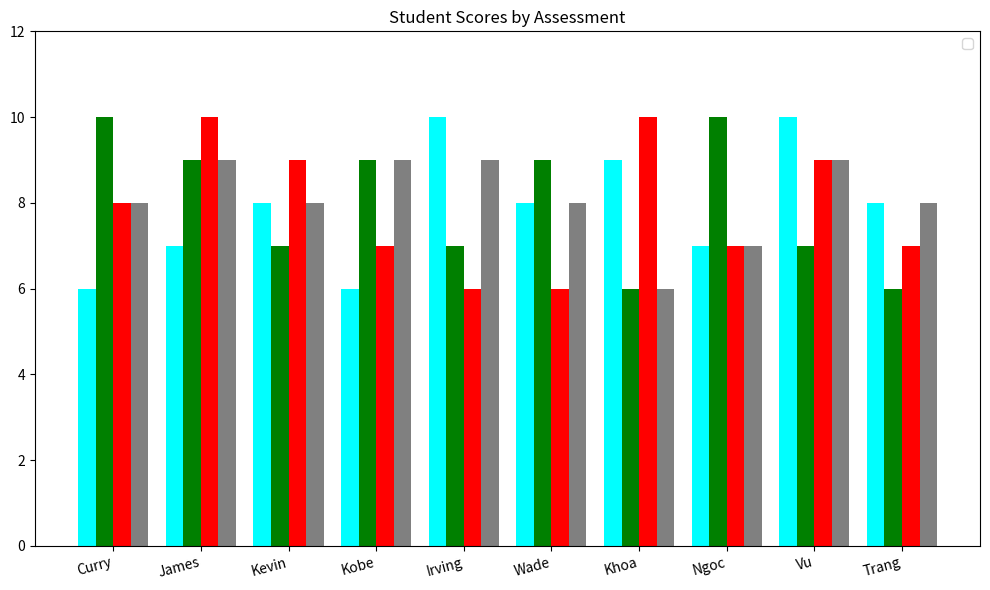

What is the total value across all series at Vu?

35